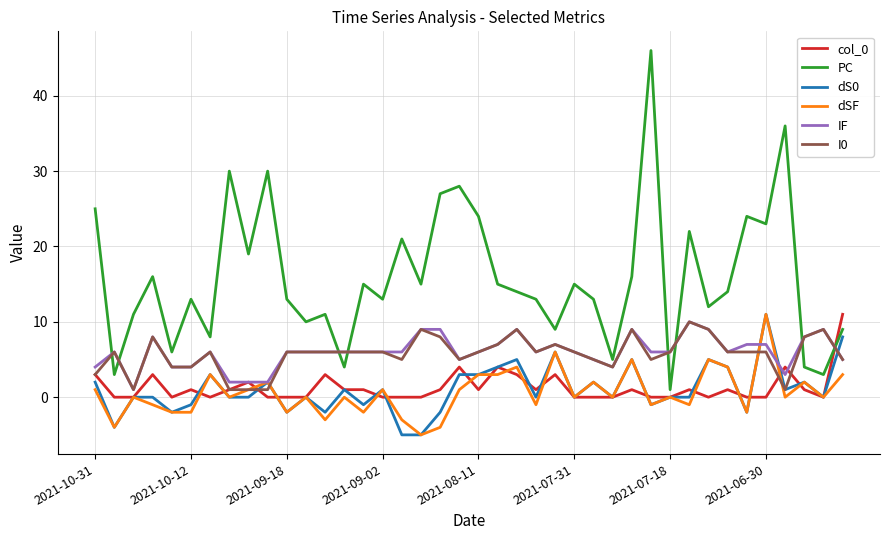

What is the highest value of the IF series?

10